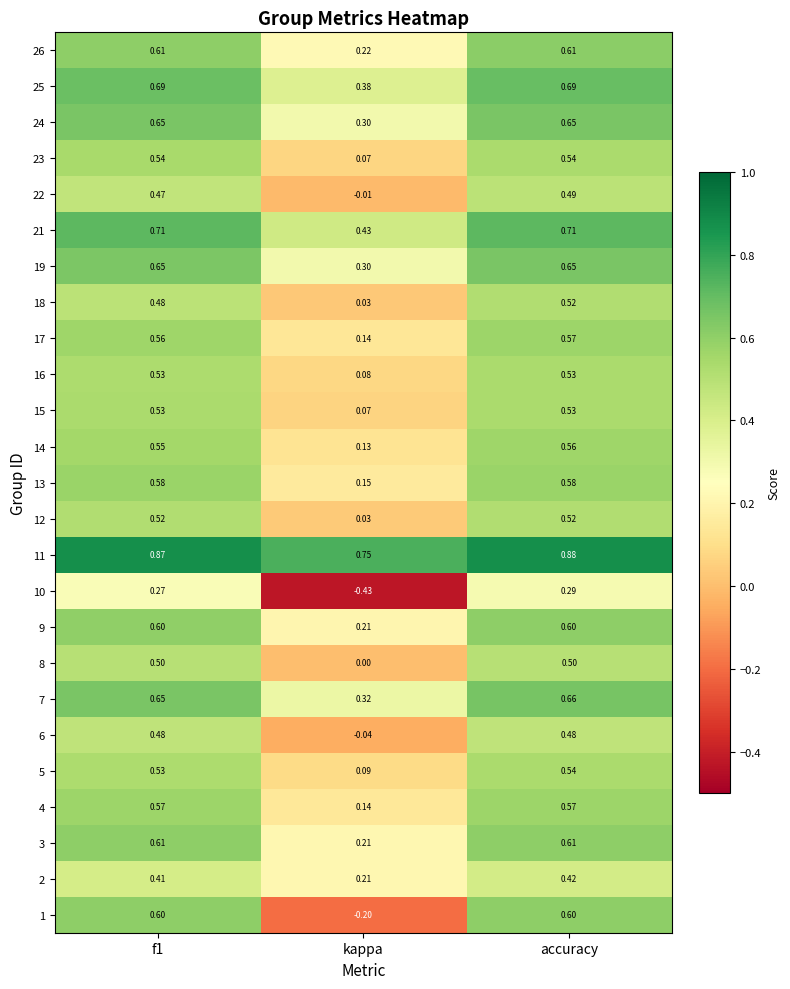

Which label corresponds to the largest value in the chart?

accuracy